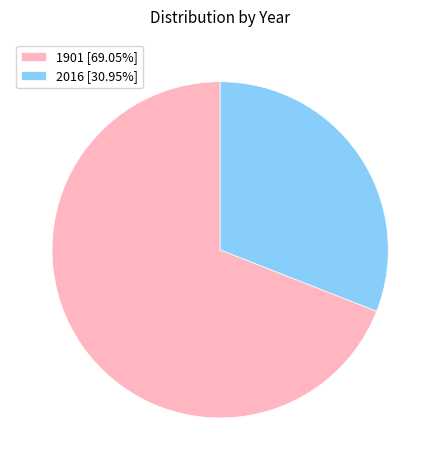

Between 1901 and 2016, which is larger?

1901